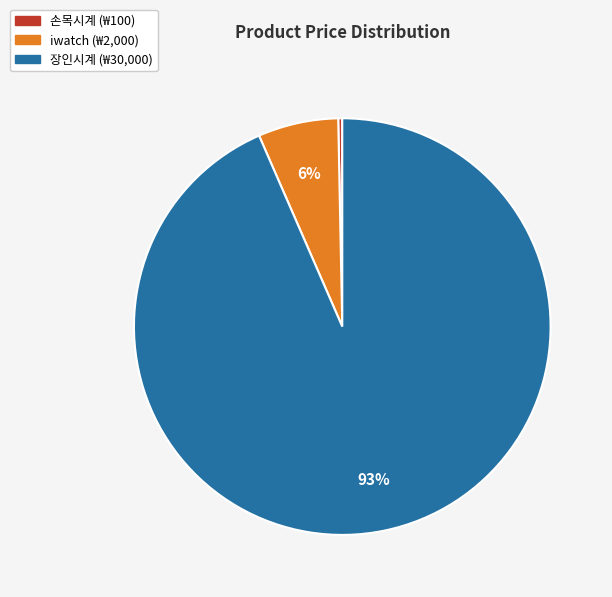

What is the ratio of the value at iwatch to the value at 손목시계?

20.0